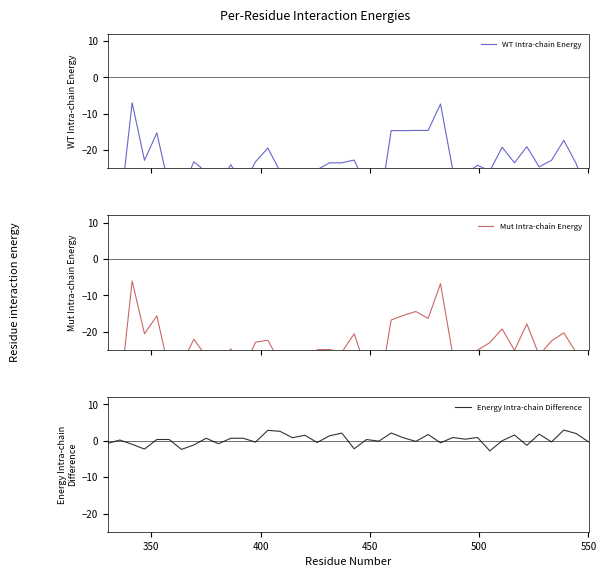

At how many categories does at least one series exceed -2?

36